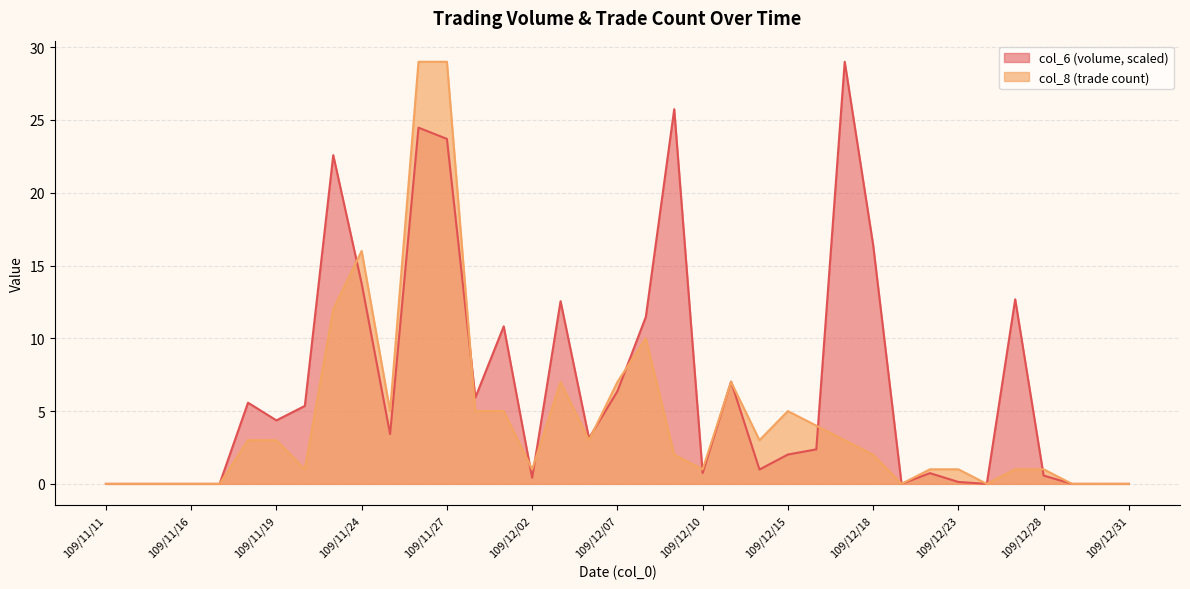

At which label does col_8 reach its minimum?

109/11/11